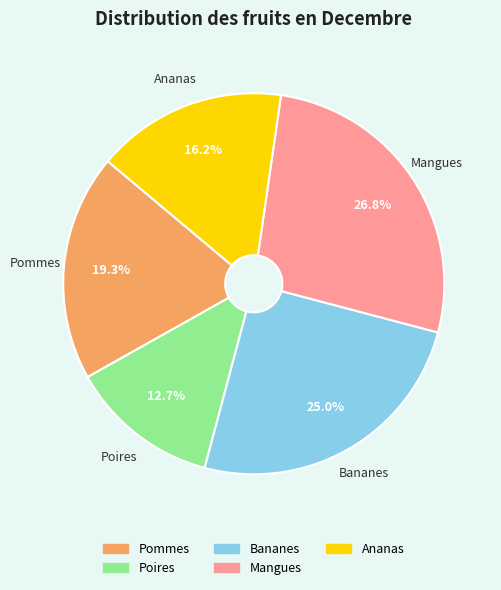

True or false: Pommes accounts for 19% of the total.

True